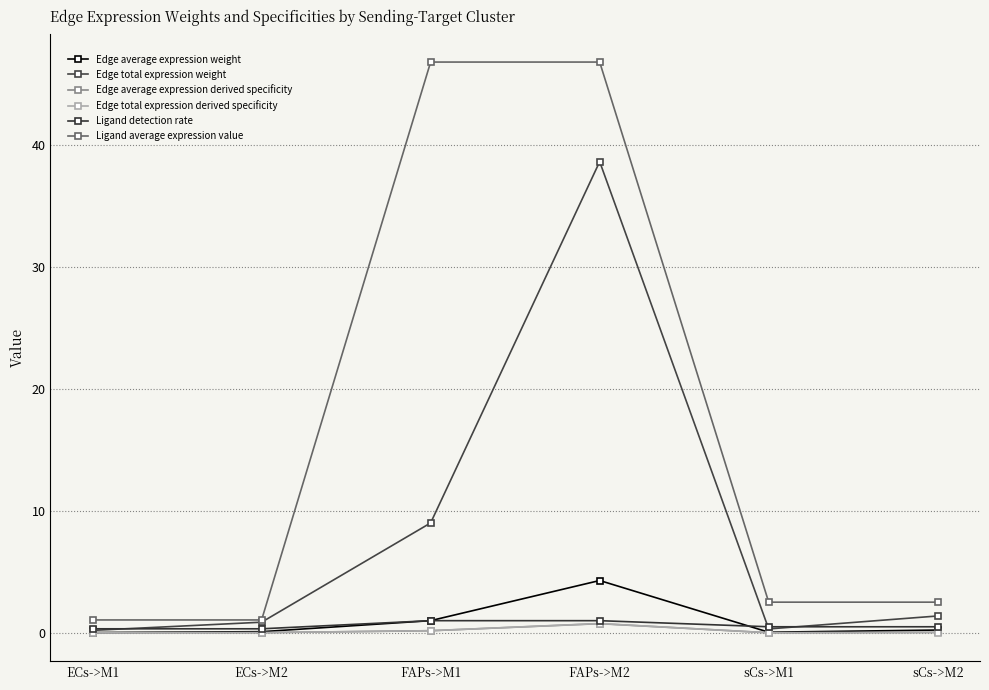

How many lines are shown in the chart?

6